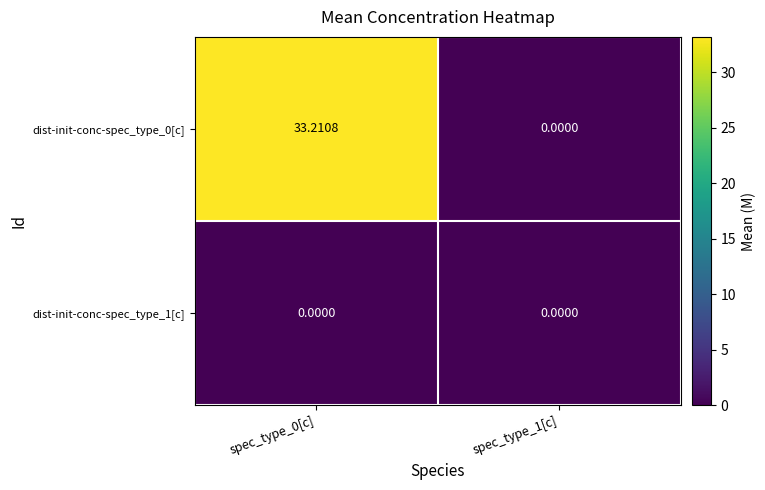

List the series in order of their overall mean, lowest first.

dist-init-conc-spec_type_1[c], dist-init-conc-spec_type_0[c]